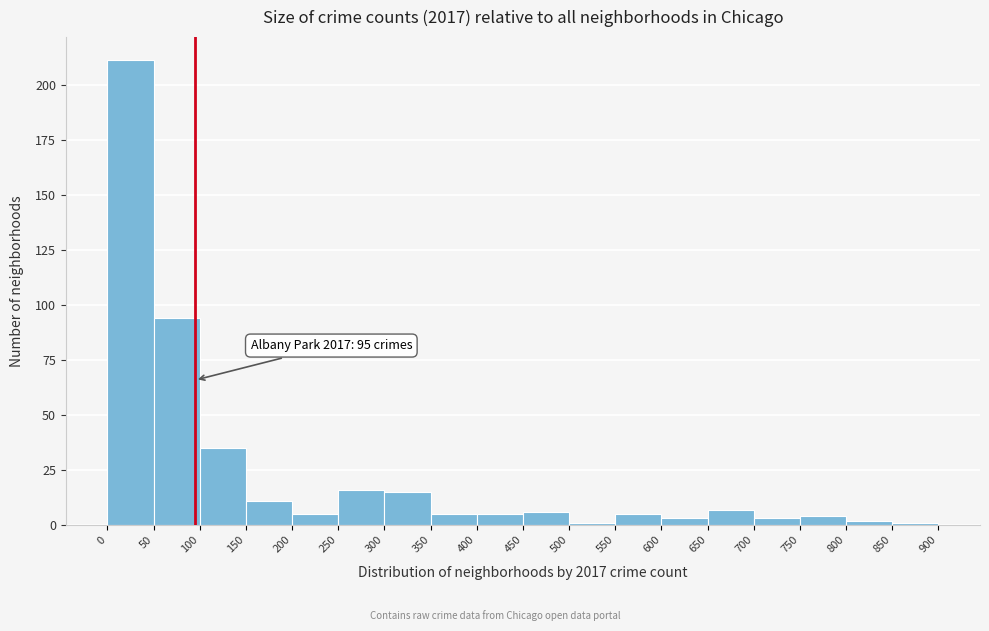

Over which range of the x-axis is the bar tallest?

0 to 50